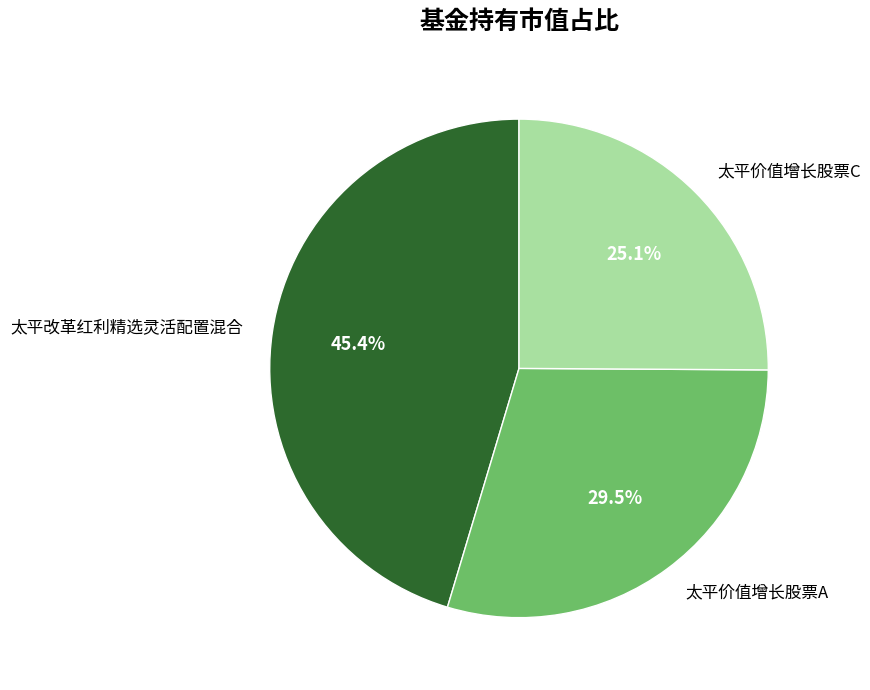

Does 太平改革红利精选灵活配置混合 represent more than half of the total?

No